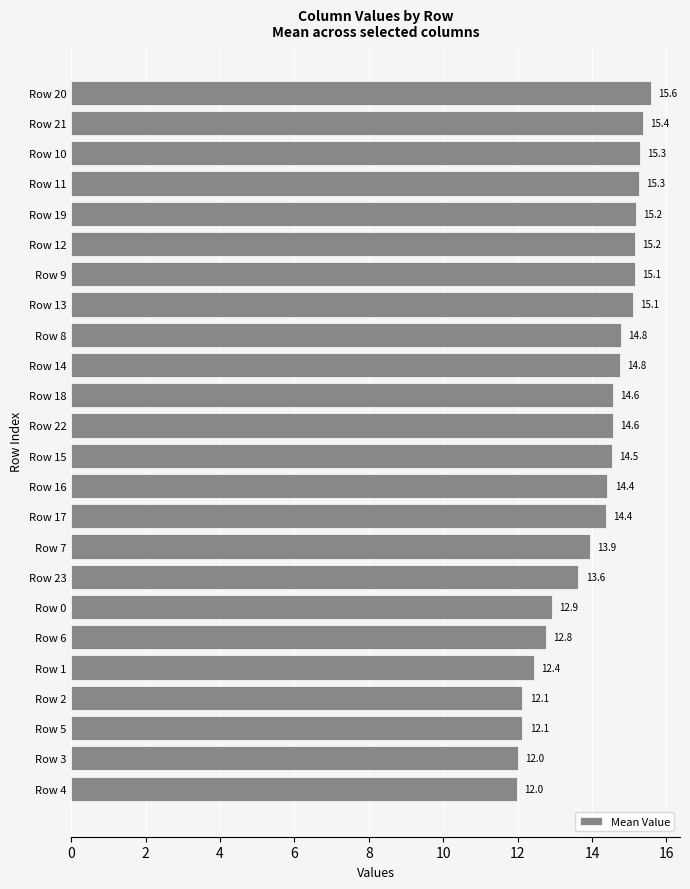

Approximately how many times larger is the value at Row 13 compared to Row 23?

1.1